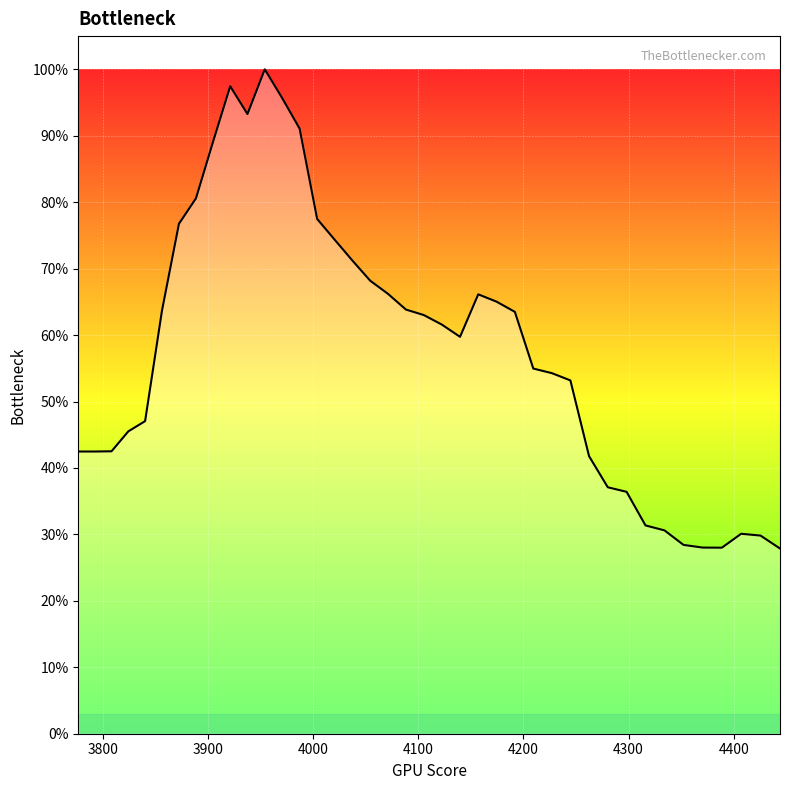

Does the chart have visible grid lines?

Yes